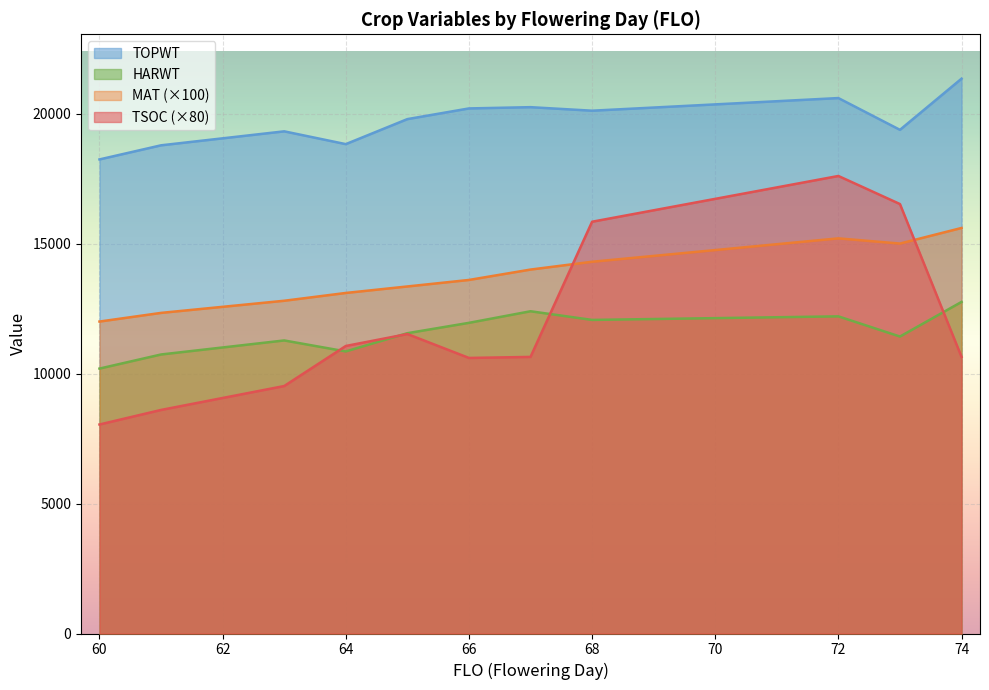

Where is the first local maximum for TOPWT?

63